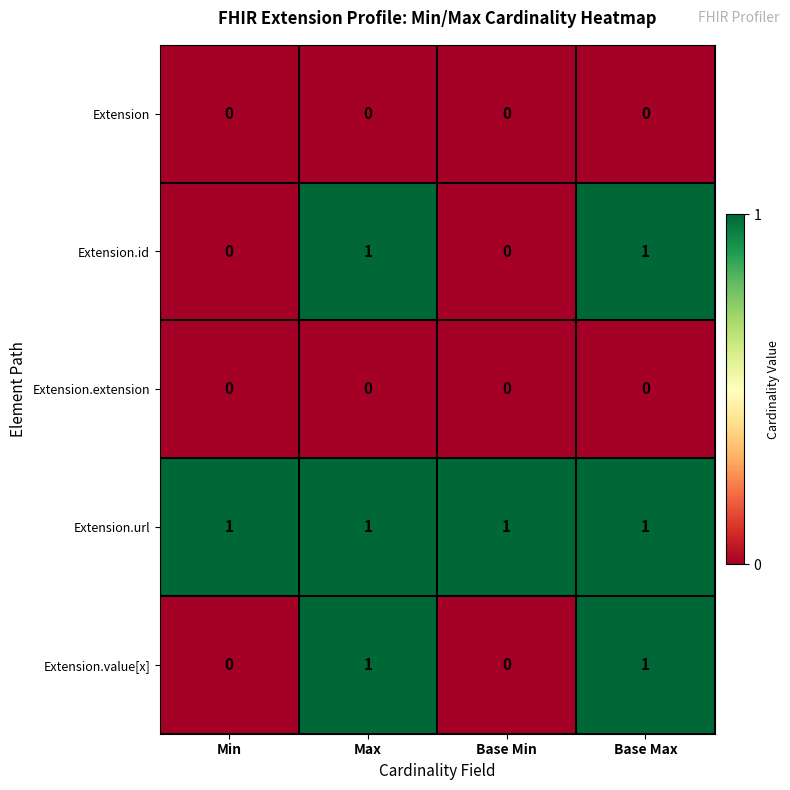

Is the value of Extension at Max greater than the value of Extension.url at Base Max?

No